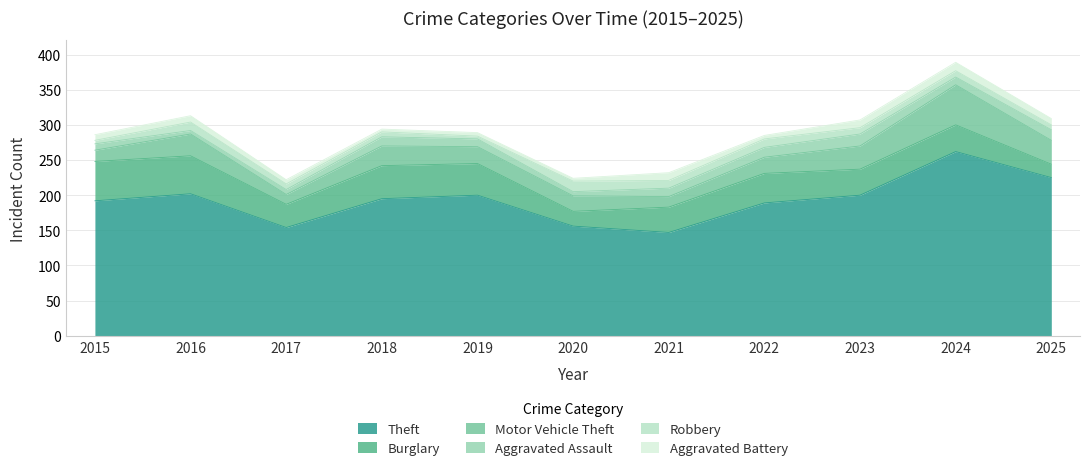

The value of Motor Vehicle Theft at 2019 is 8. True or false?

False